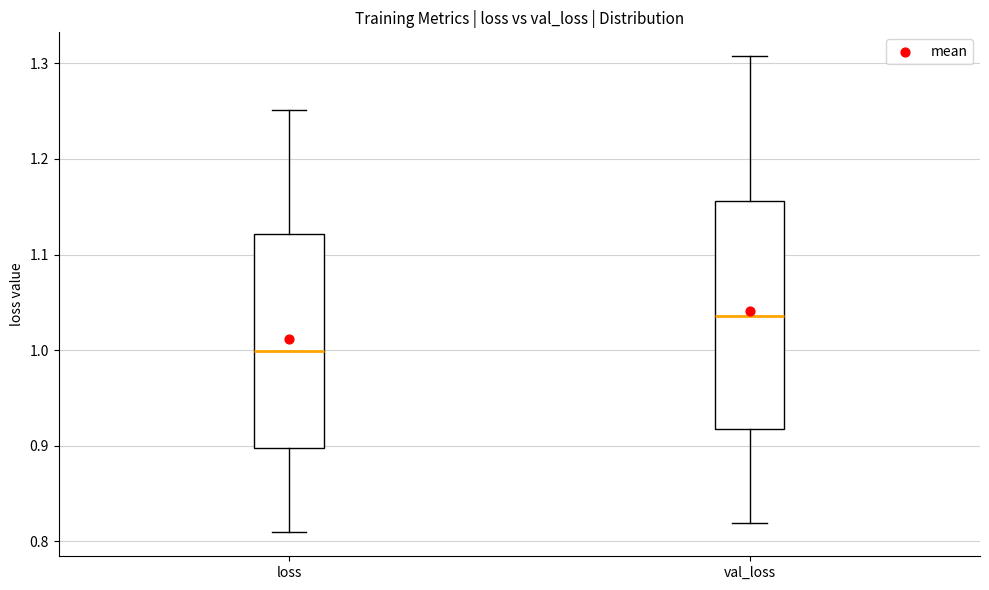

Comparing the boxes themselves (not the whiskers), which one is the tallest?

val_loss